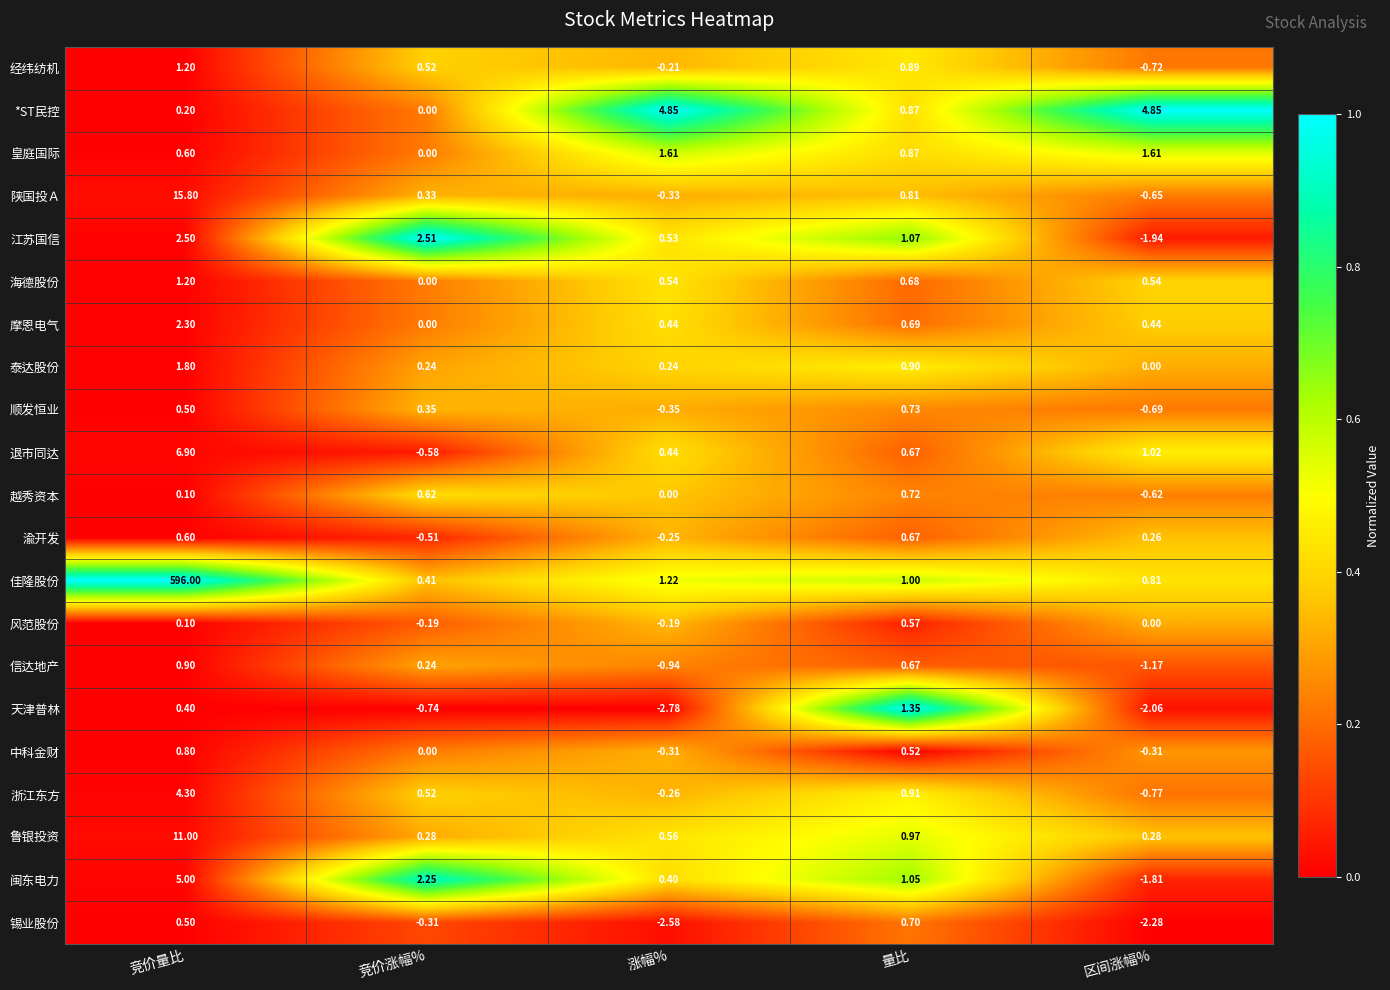

Which category has the highest value in the 退市同达 series?

竞价量比